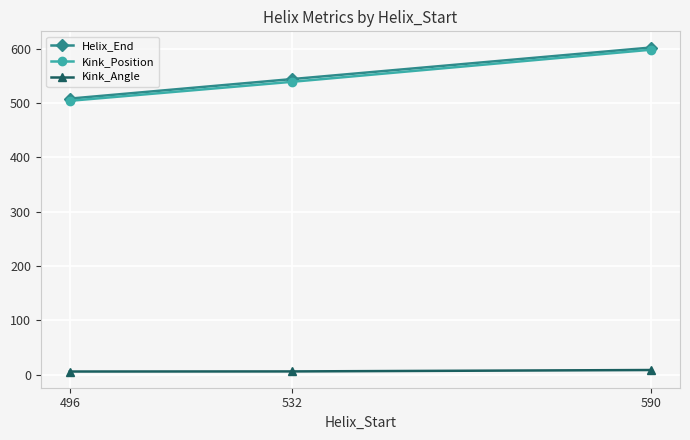

Is it true that Helix_End equals 739.8 at 532?

False